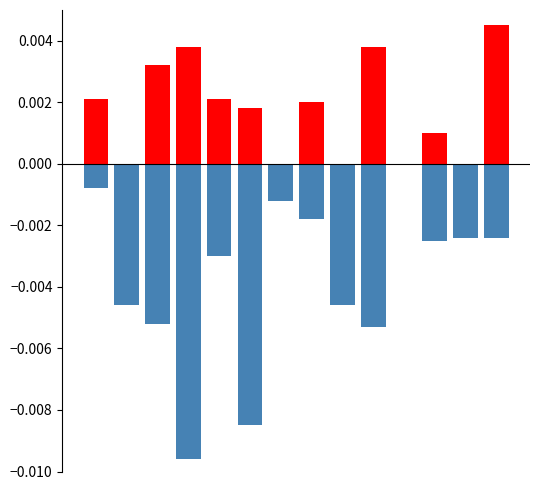

List the series in order of their overall mean, lowest first.

Negative, Positive